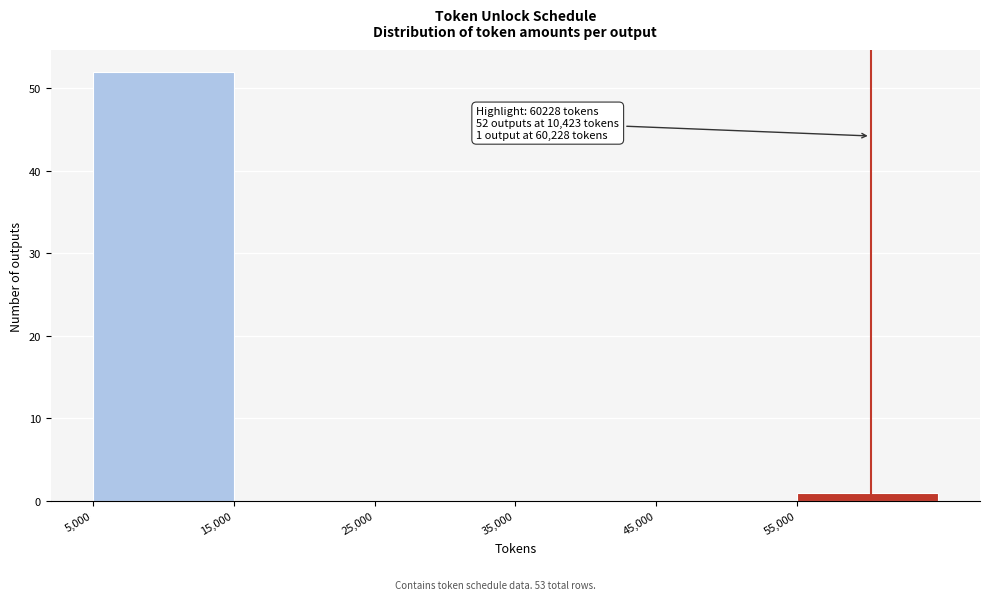

Which range on the x-axis has the tallest bar?

5000 to 15000